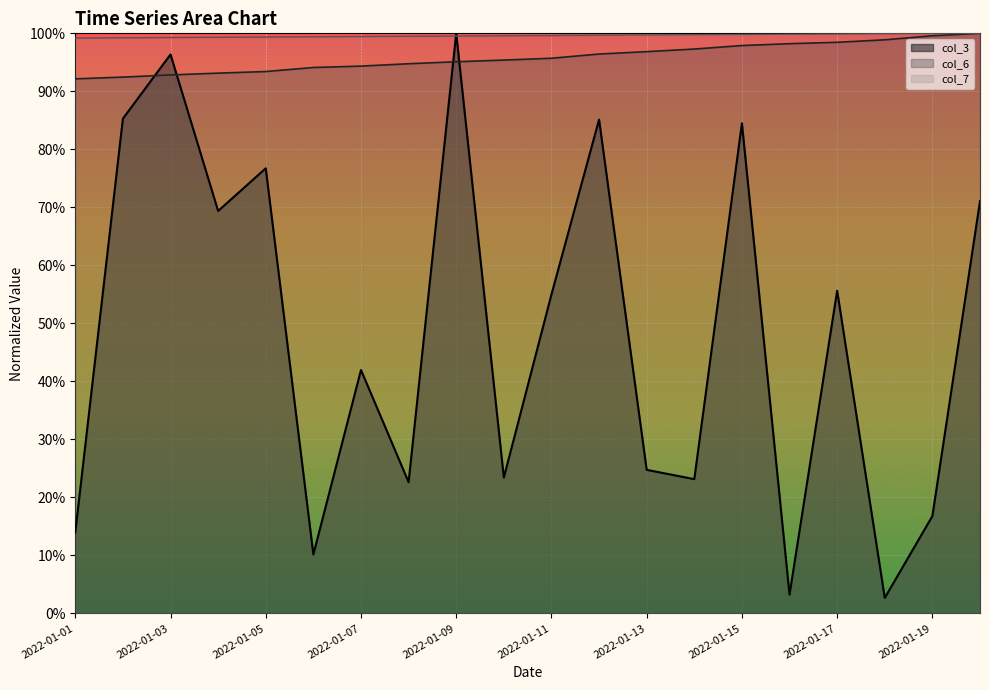

True or false: col_6 line and col_7 line intersect in this chart.

False